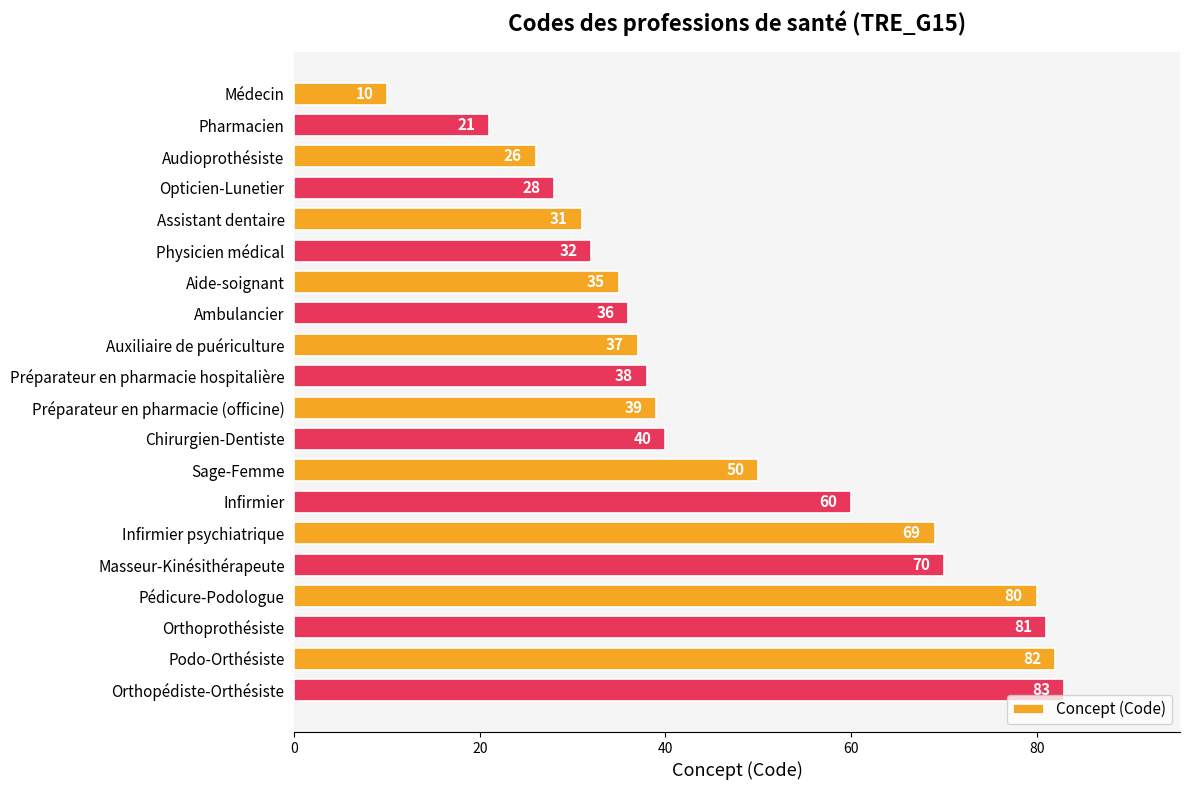

How many categories are shown in the chart?

20